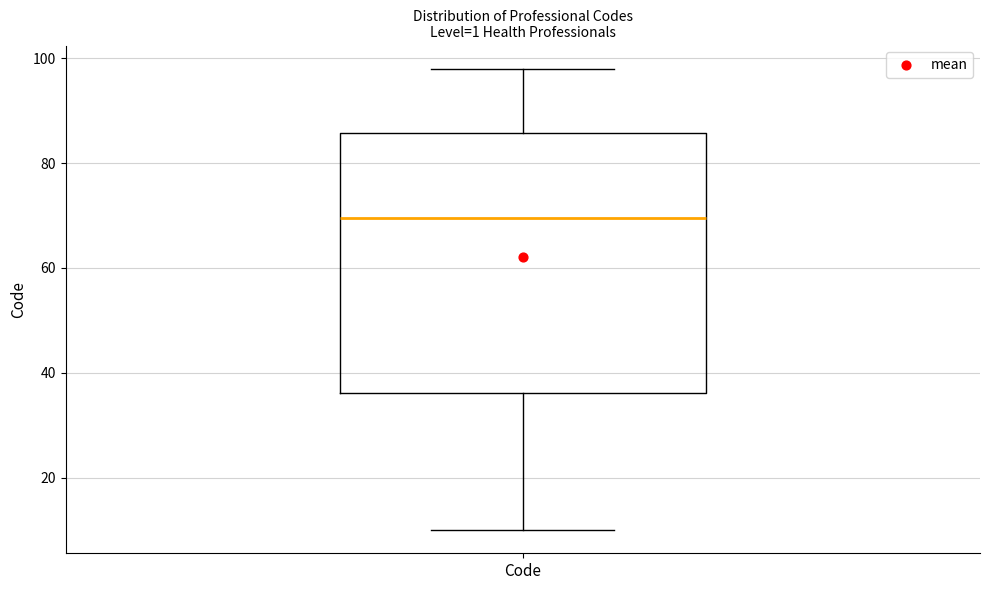

Where does the median line of the box for Code sit on the y-axis? The values are not printed on the chart, so give them approximately, as read against the axis.

70